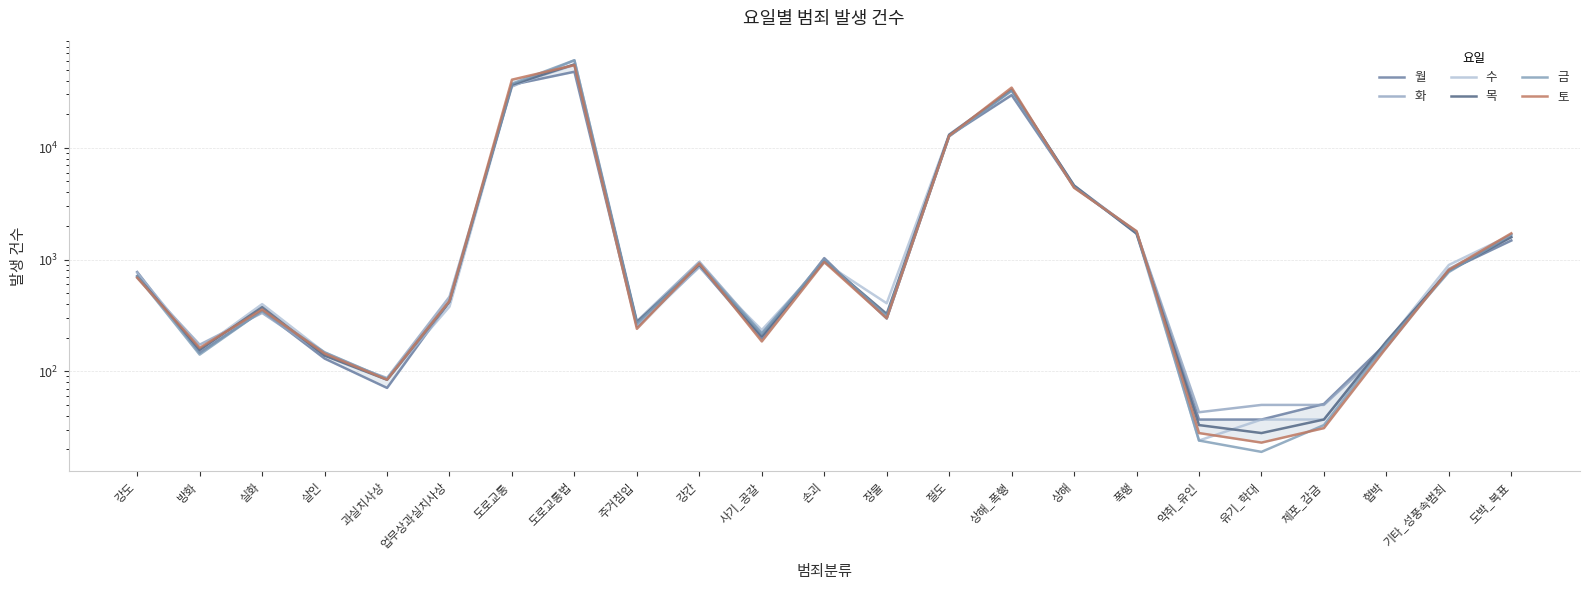

Where is the first local maximum for 목?

실화